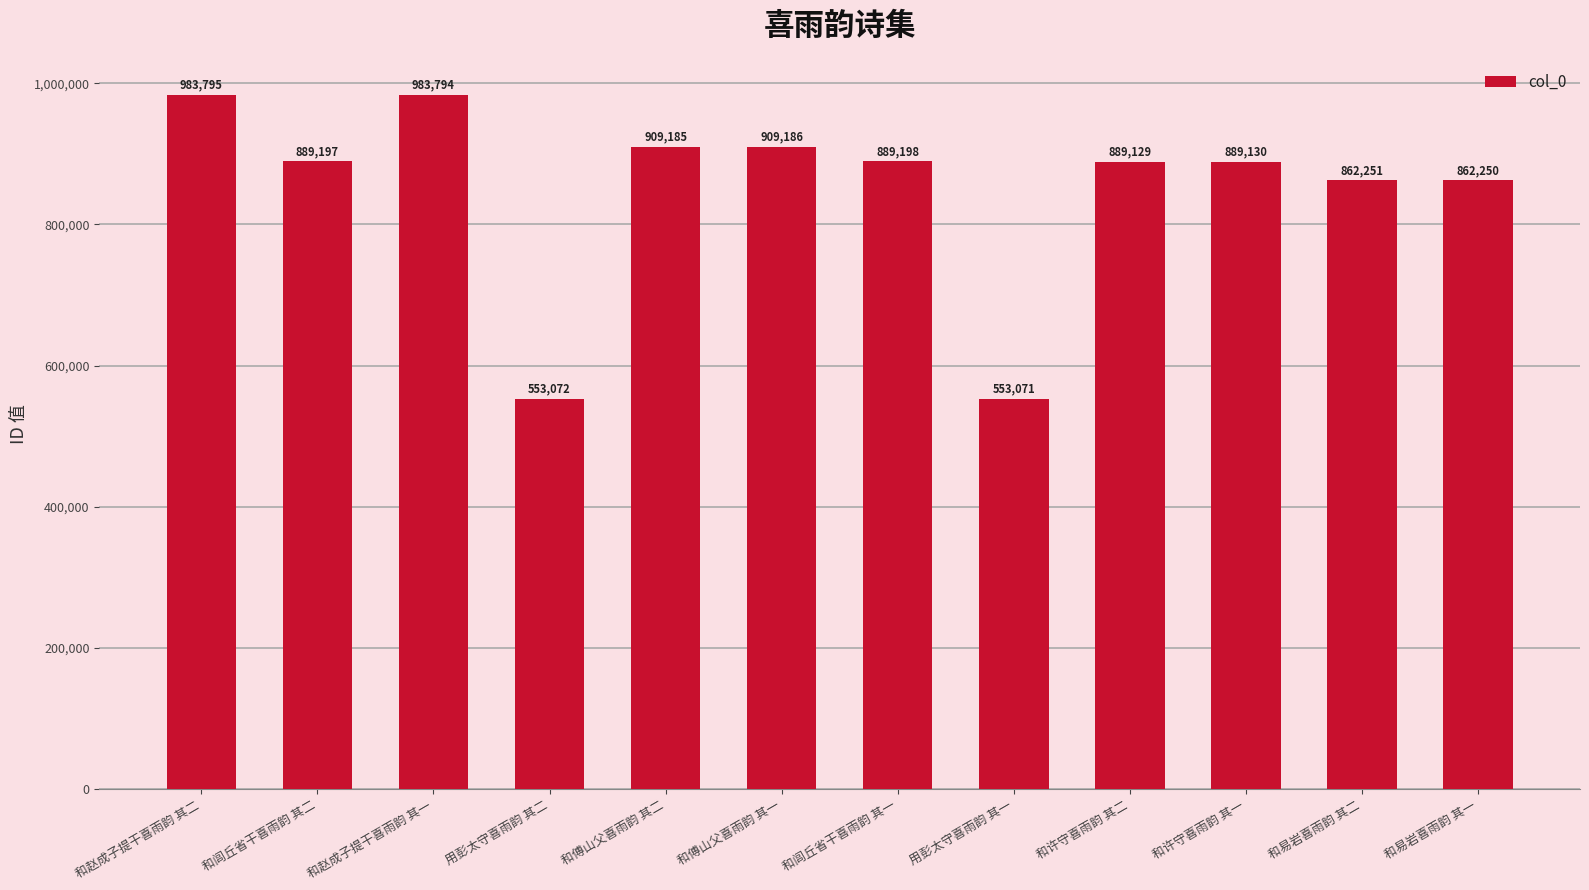

Are the bars grouped side by side (vs. stacked)?

No